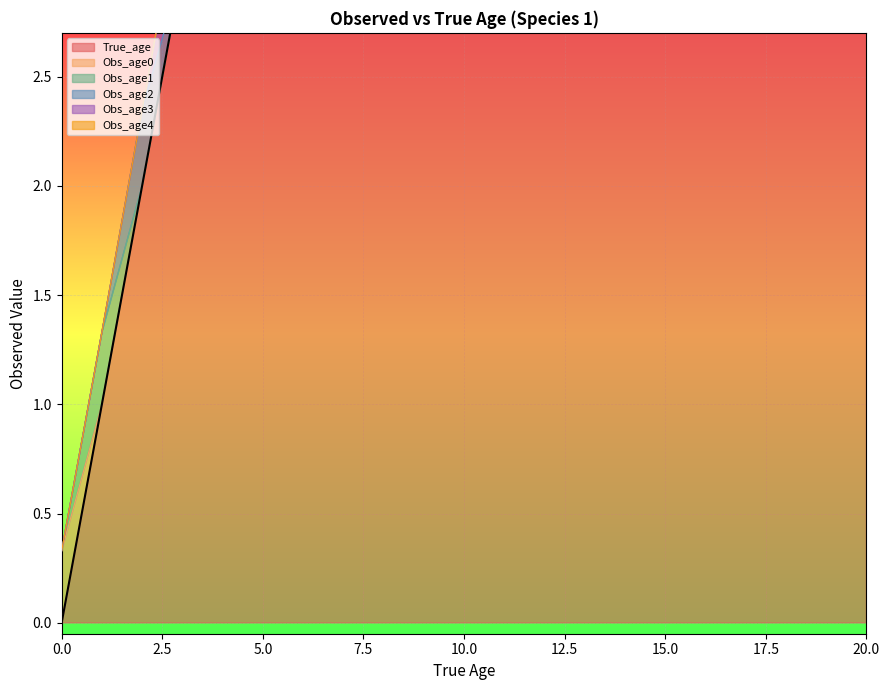

The Obs_age2 series shows 0.2 at 19. True or false?

False